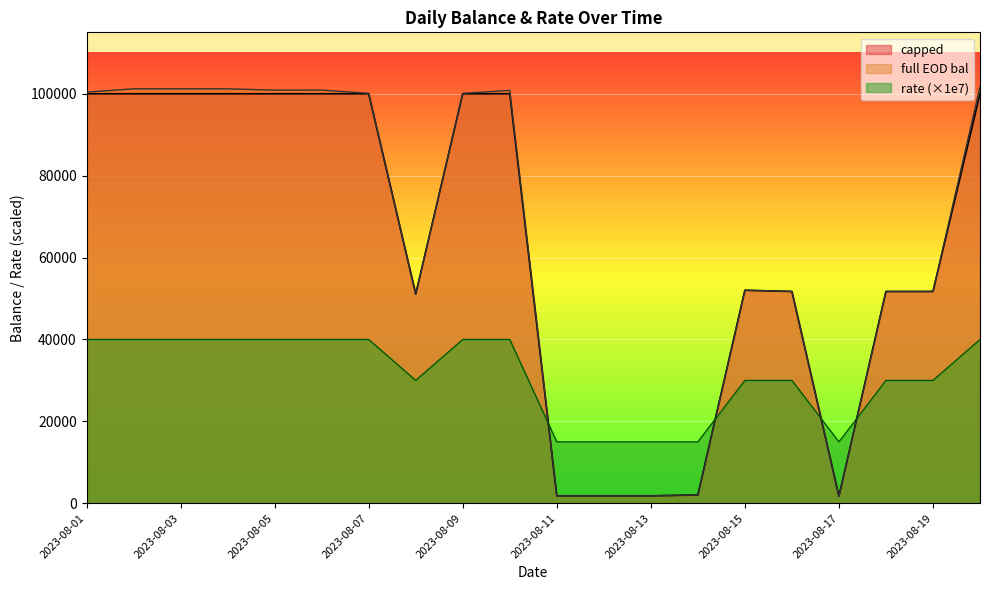

The rate series shows 18373.8 at 2023-08-04. True or false?

False